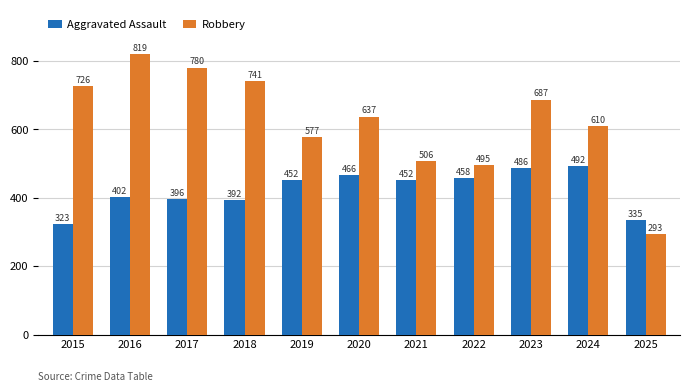

At which label does Robbery first exceed 637?

2015